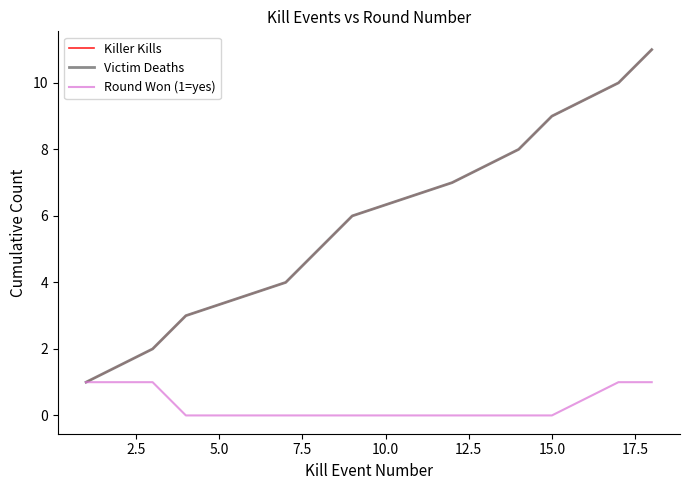

True or false: Killer Kills and Round Won (1=yes) intersect in this chart.

False